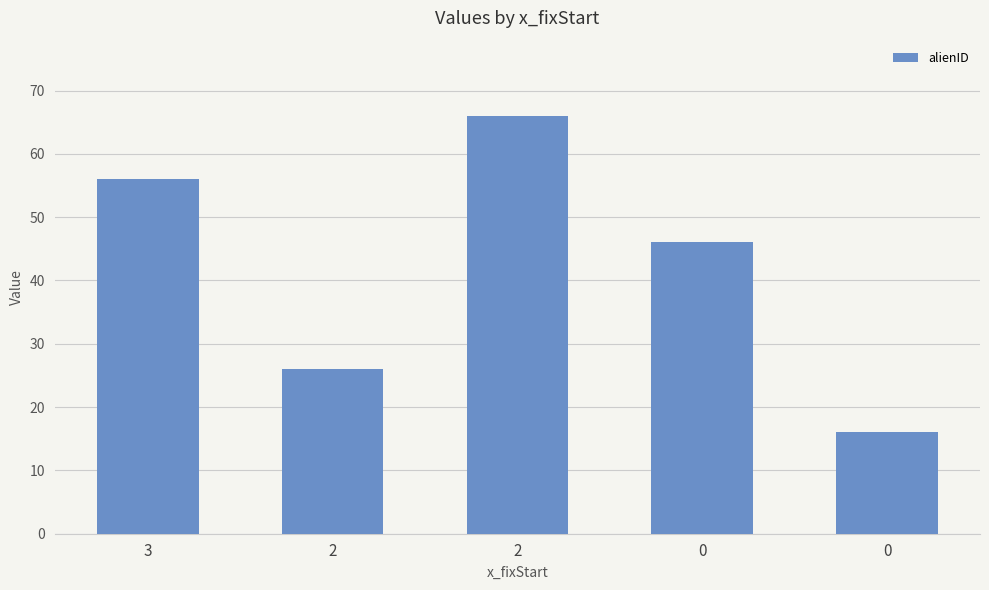

Reading left to right, extract all data points from this chart.

3=56	2=26	2=66	0=46	0=16